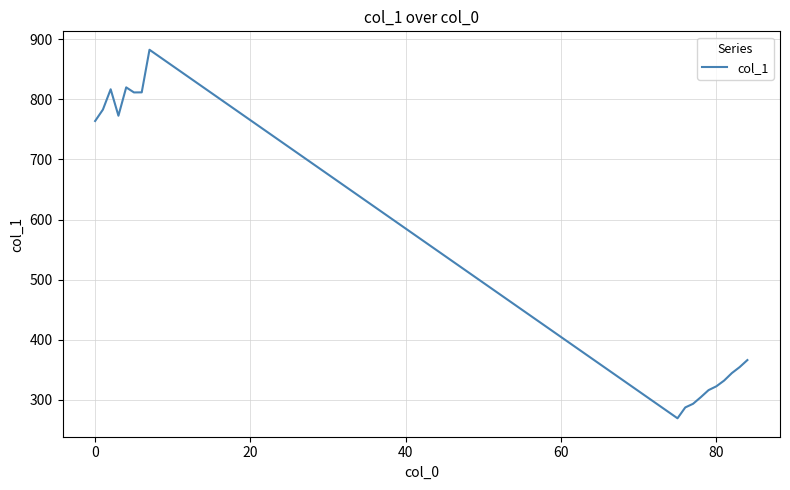

What is the smallest value displayed?

269.5